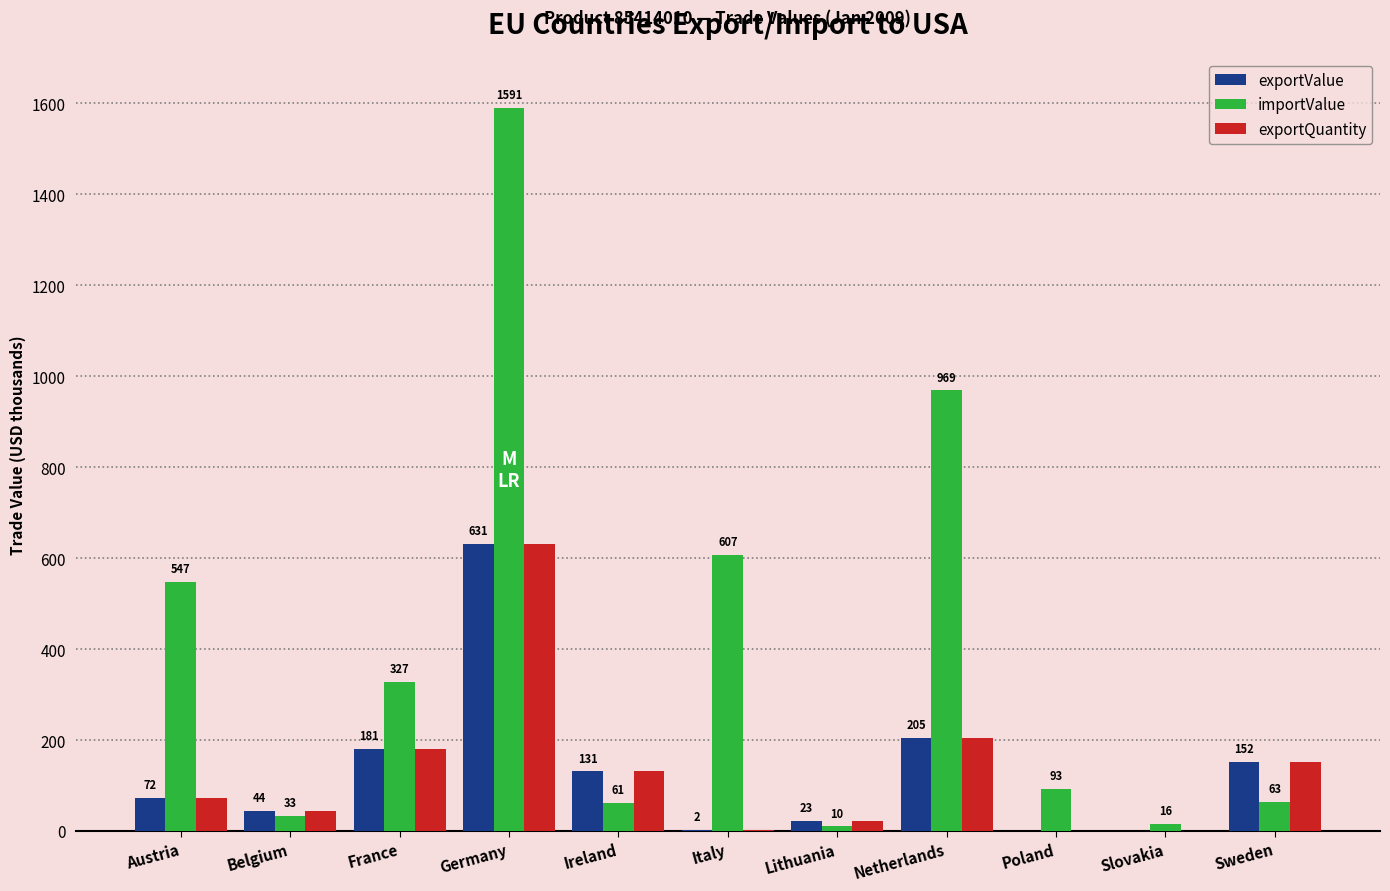

How many values in exportValue are above zero?

9